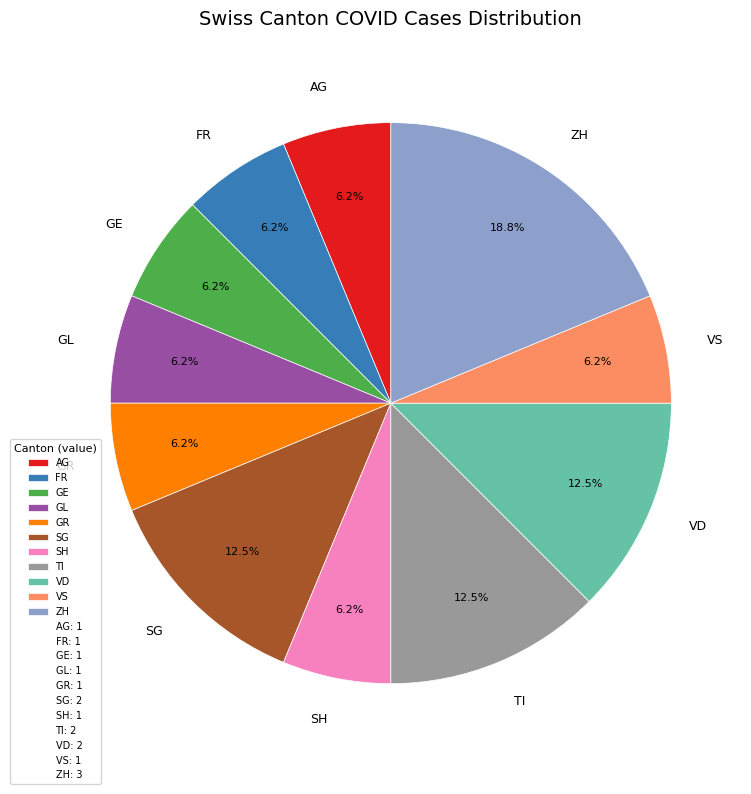

Is there a majority slice in this chart?

No